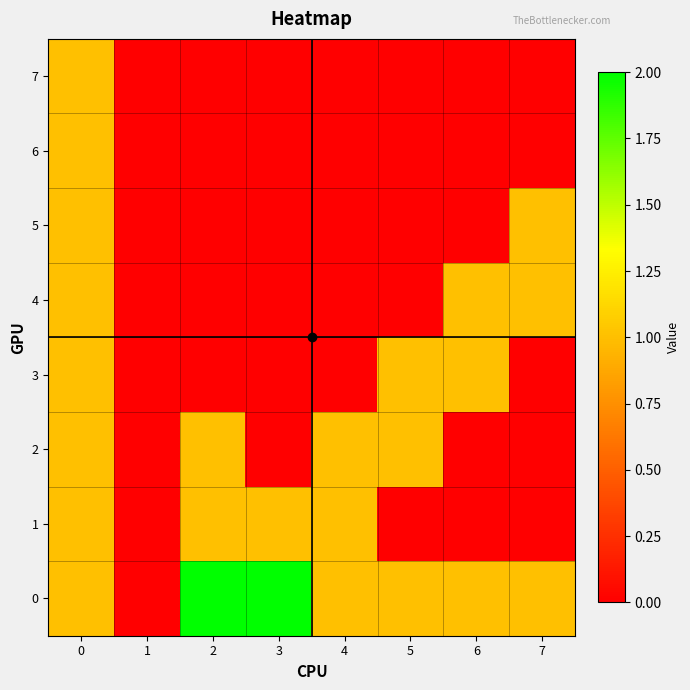

What is the maximum value shown in the chart?

2